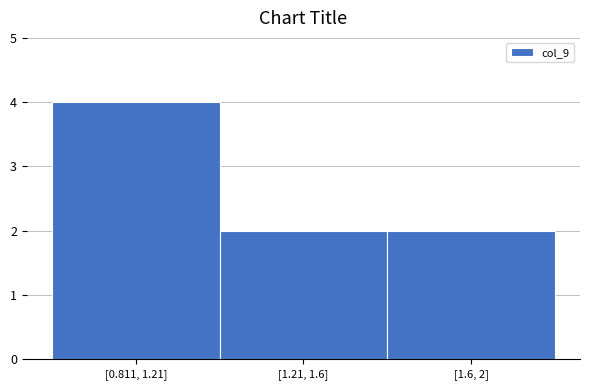

Reading left to right, list all the values displayed in this chart.

4	2	2